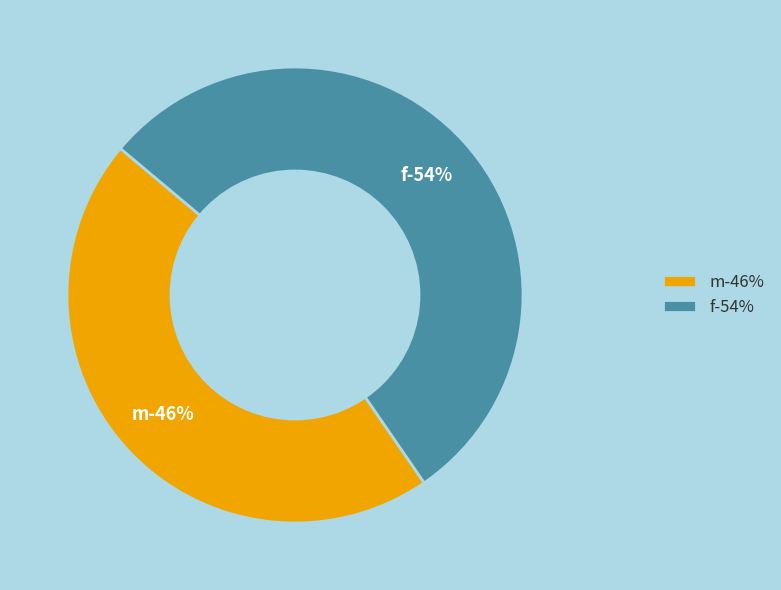

Does any single category account for the majority?

Yes